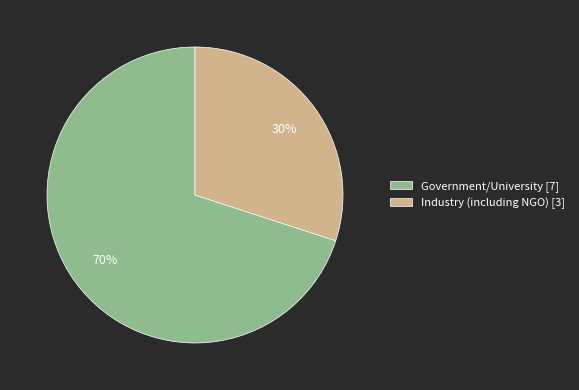

Rank the categories by value from highest to lowest.

Government/University, Industry (including NGO)